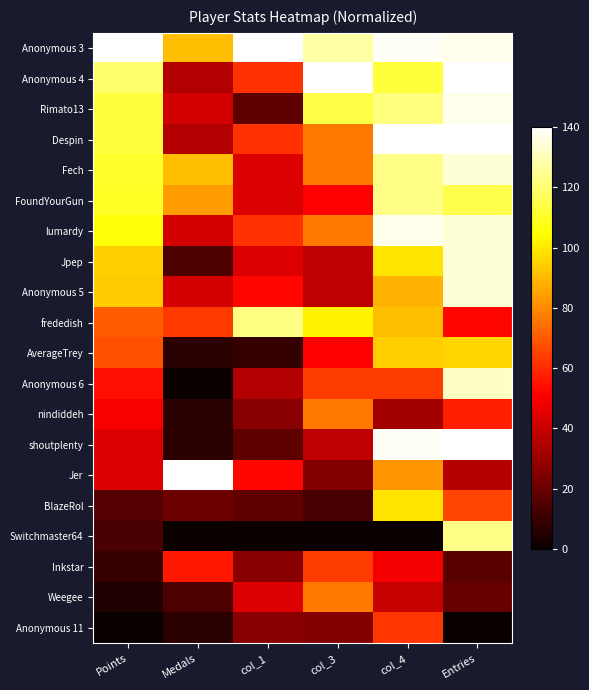

Which series changed the most between col_1 and col_3?

Rimato13